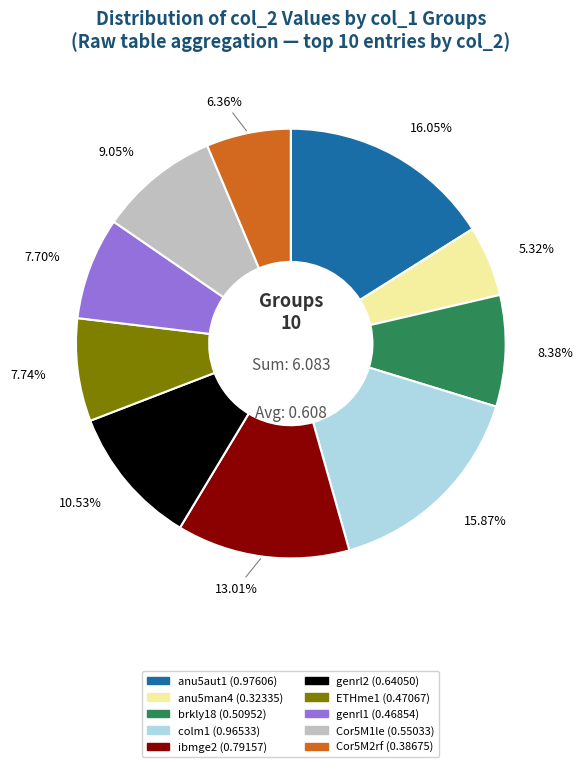

Is there any slice that represents more than half of the pie?

No